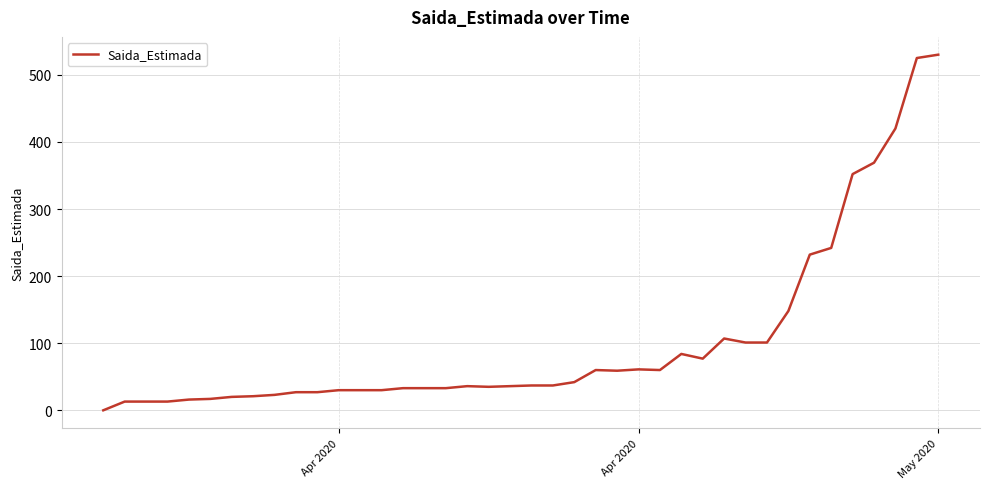

What is the maximum value shown in the chart?

530